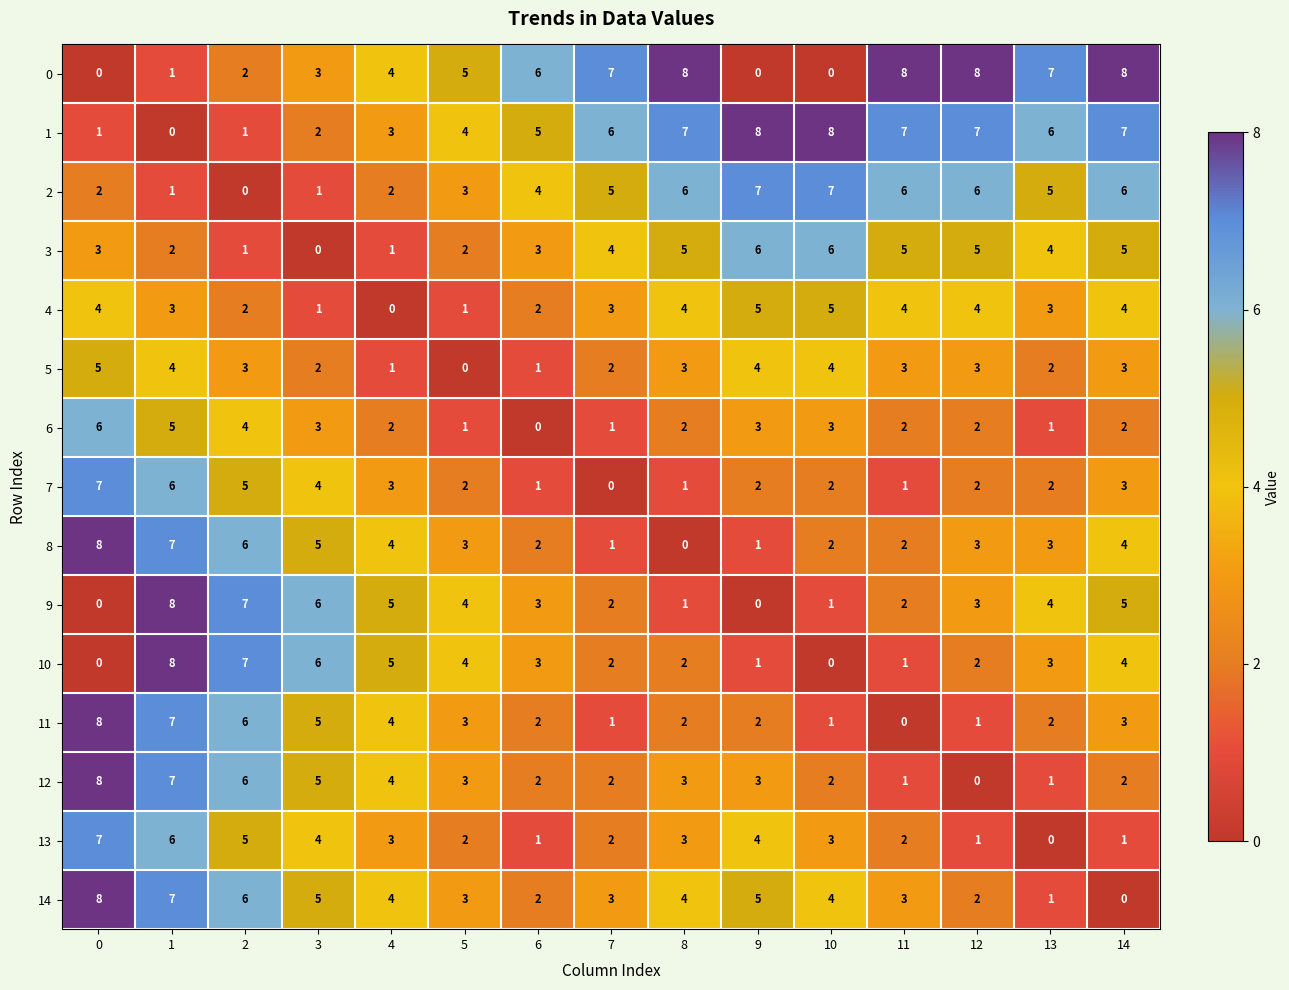

Is it true that 3 equals 2 at 4?

False